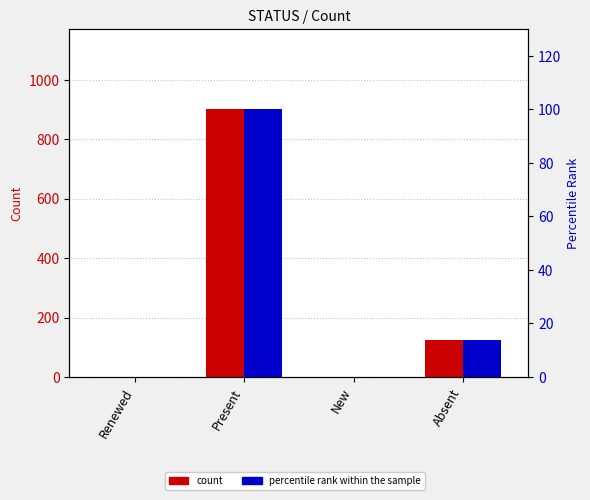

Reading left to right, list all the values displayed in this chart.

count: Renewed=0.0	Present=901.0	New=0.0	Absent=123.0
percentile rank within the sample: Renewed=0.0	Present=100.0	New=0.0	Absent=13.7